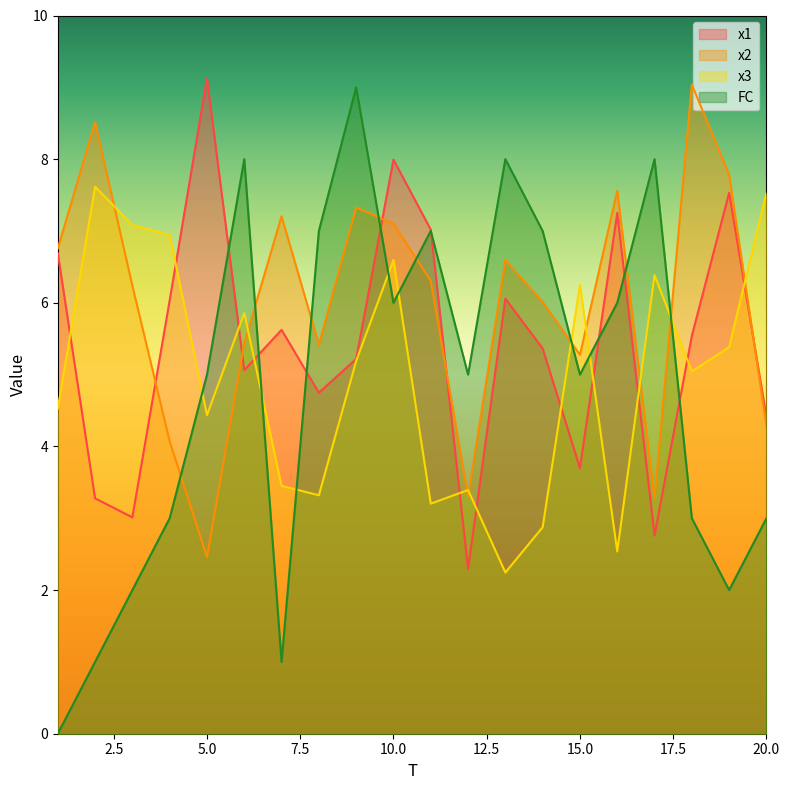

Where is the first local maximum for FC?

6